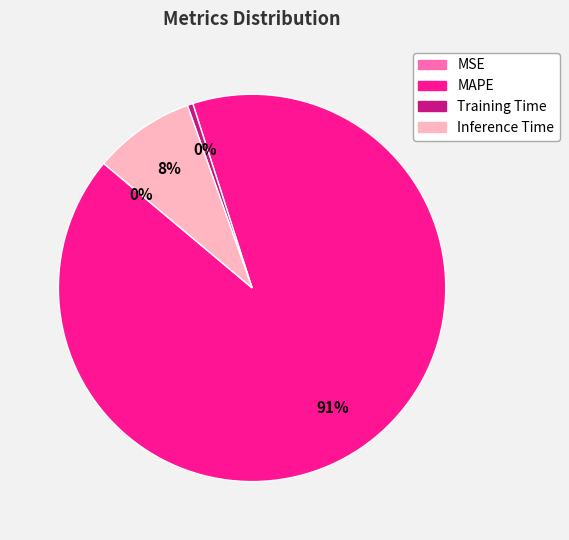

Do MAPE and Training Time together represent more than half of the pie?

Yes